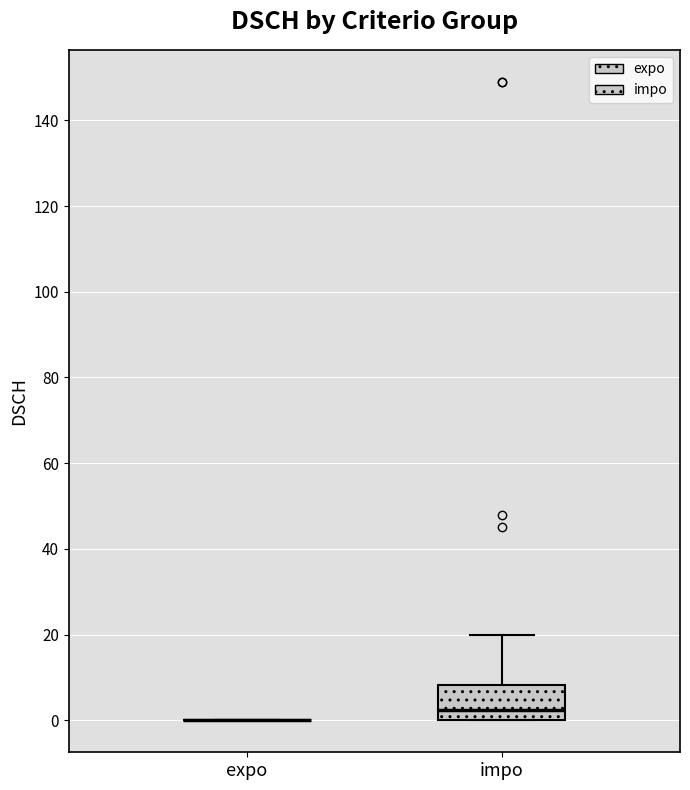

Reading left to right, read every box against the y-axis: the position of its median line, the range the box covers, and the ends of its whiskers. The values are not printed on the chart, so give them approximately, as read against the axis.

expo: box collapsed to a line at 0, whiskers 0 to 0
impo: median 2, box 0 to 8, whiskers 0 to 20